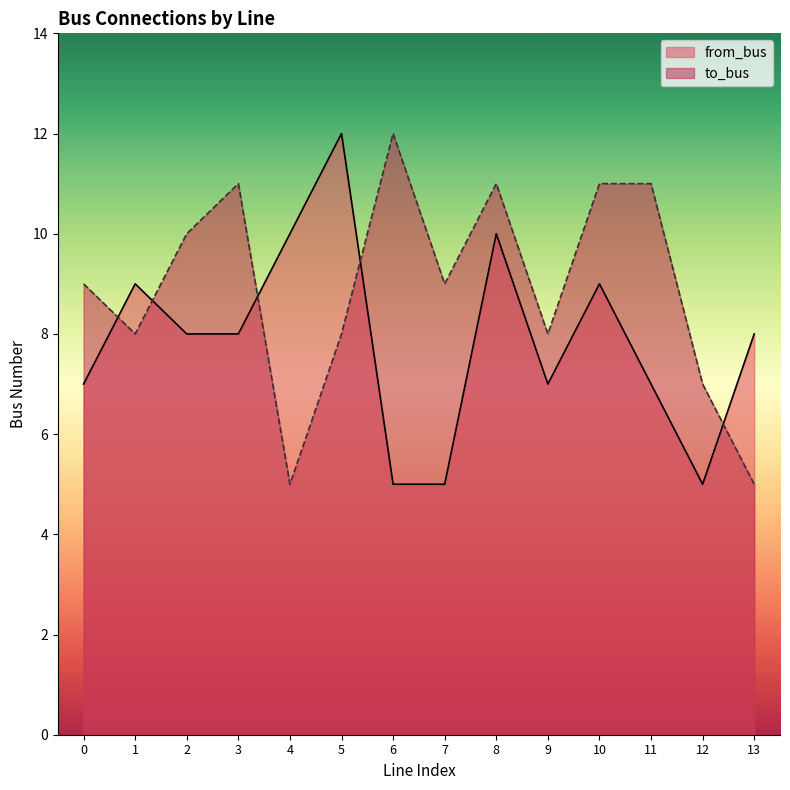

What is the lowest value of the to_bus series?

5